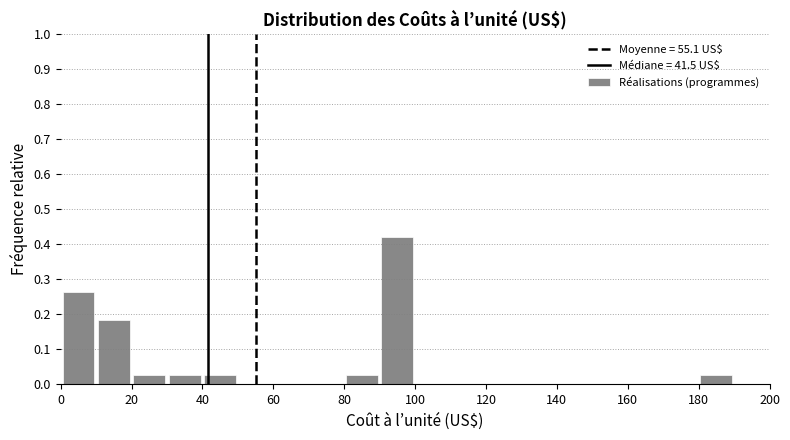

Which range on the x-axis has the tallest bar?

90 to 100